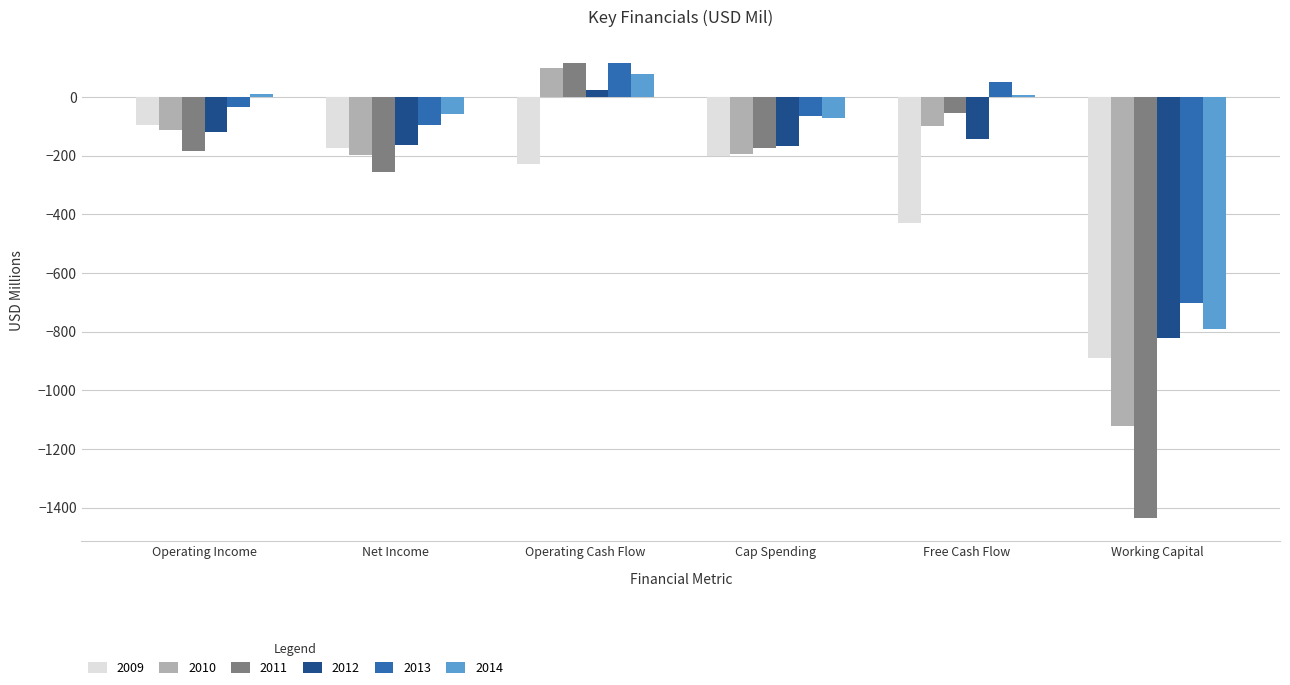

What is the difference between the maximum and minimum values in the 2012 series?

845